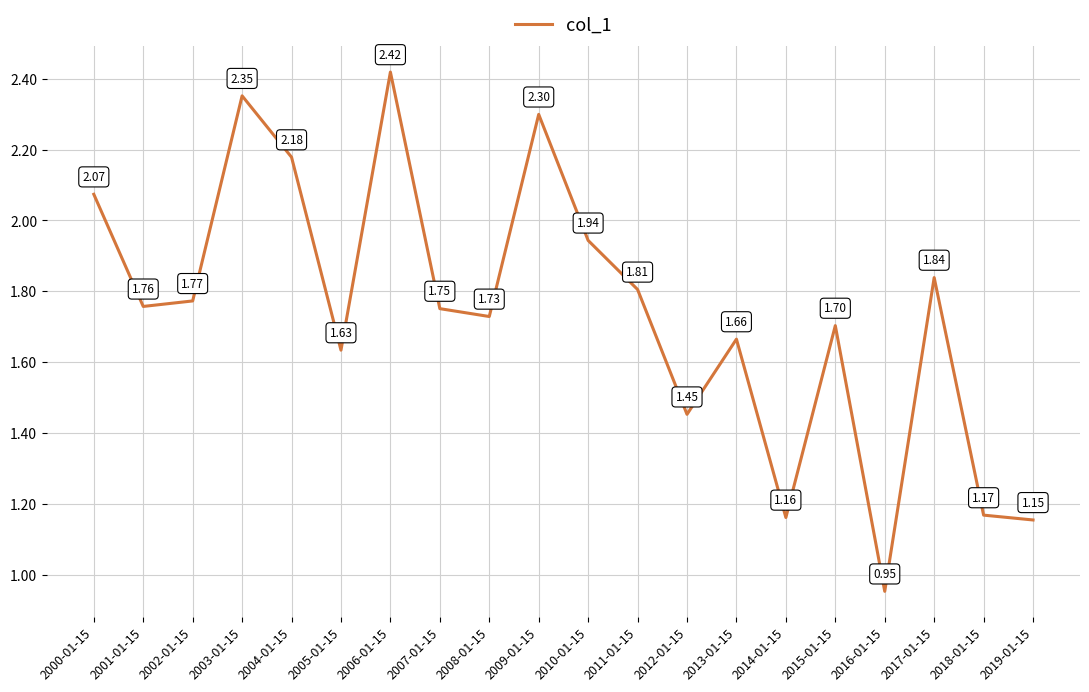

Where is the data nearest to the value 1?

2016-01-15